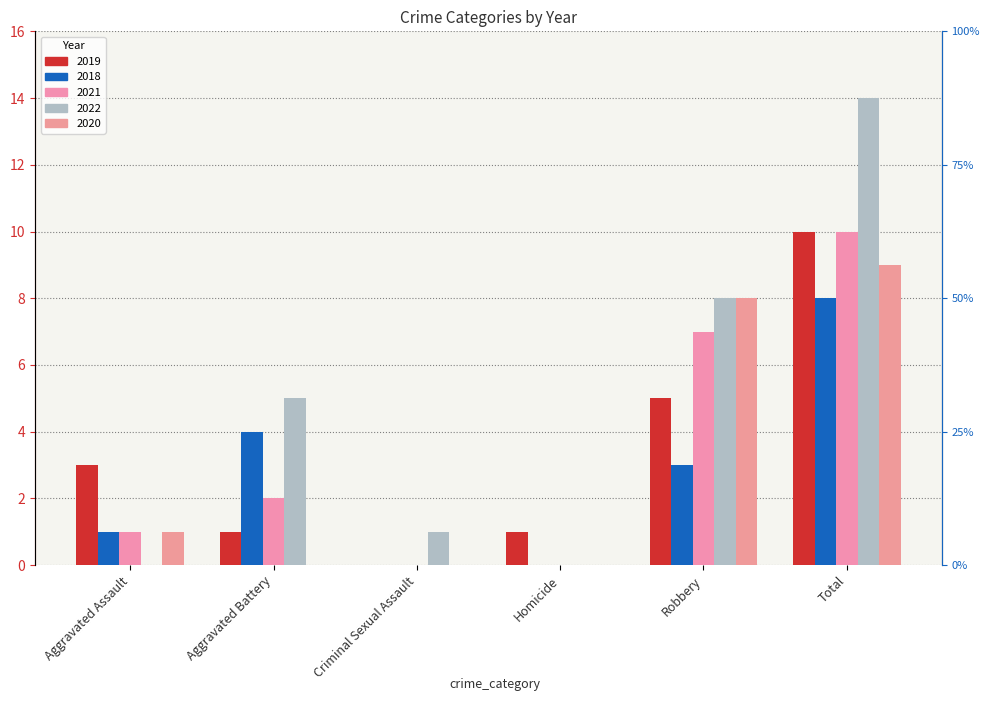

Is it true that 2022 equals 8 at Robbery?

True